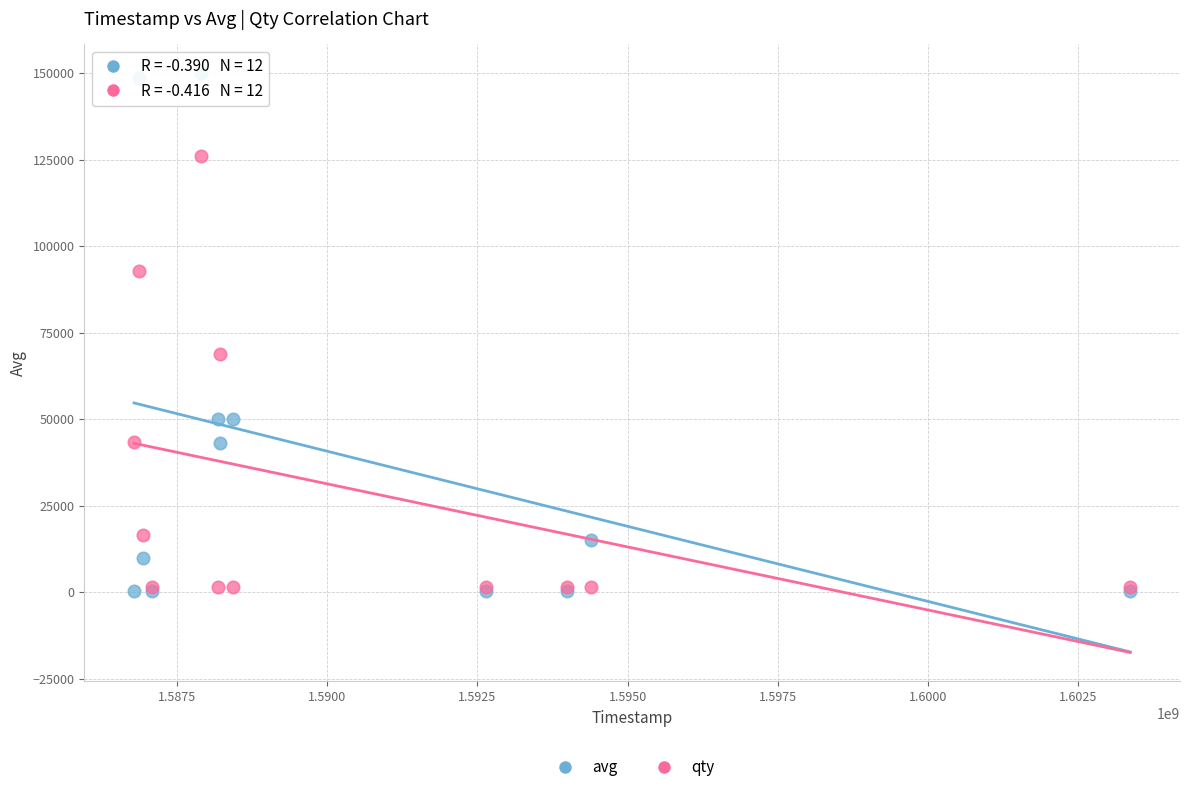

Across all series, what Y value is closest to 75151?

69000